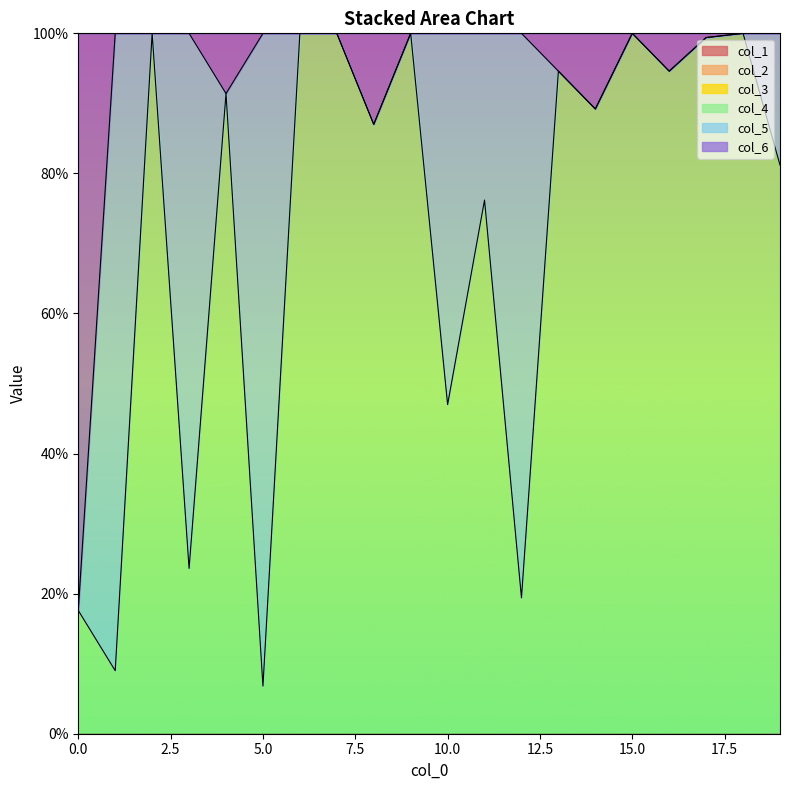

Which has a higher value, 17 or 19?

17